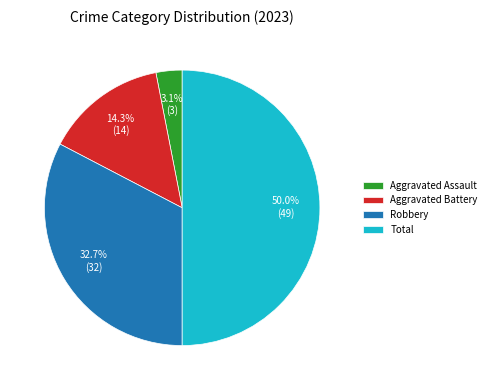

Which category has the smallest portion of the pie?

Aggravated Assault